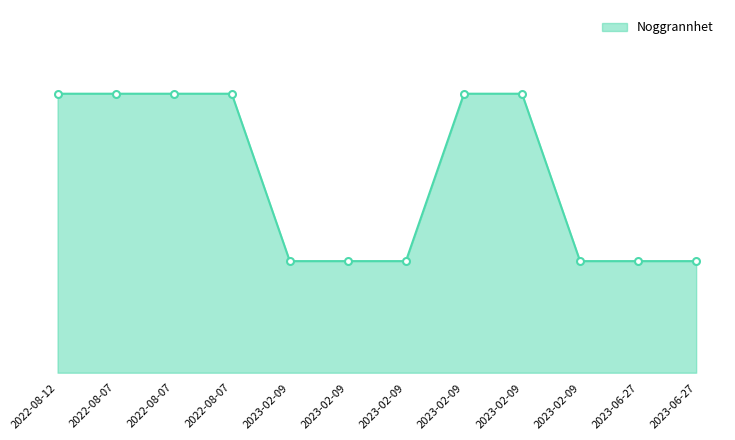

Is this an area chart (filled region under the line)?

Yes